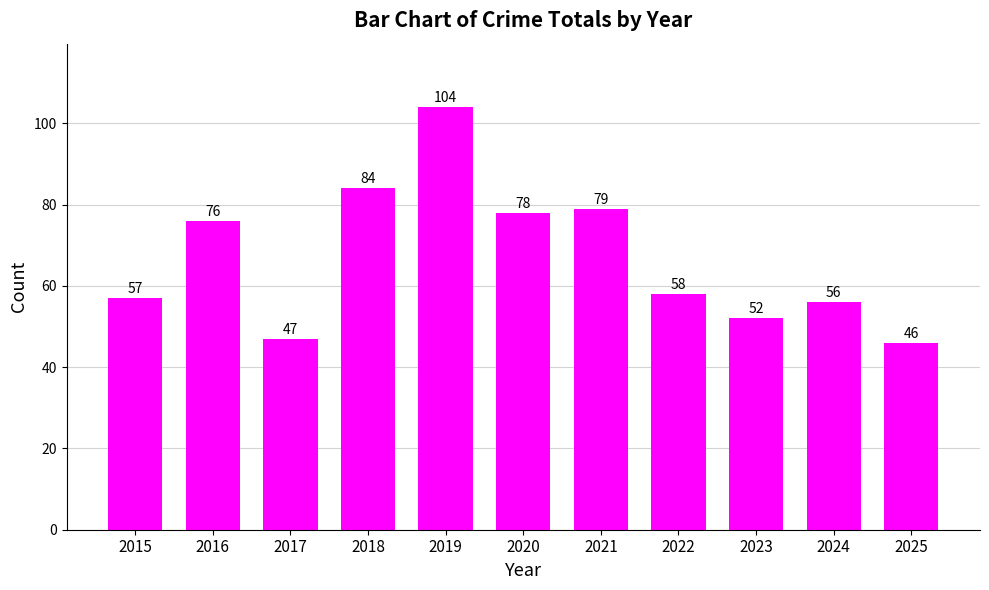

How many values are below 58?

5